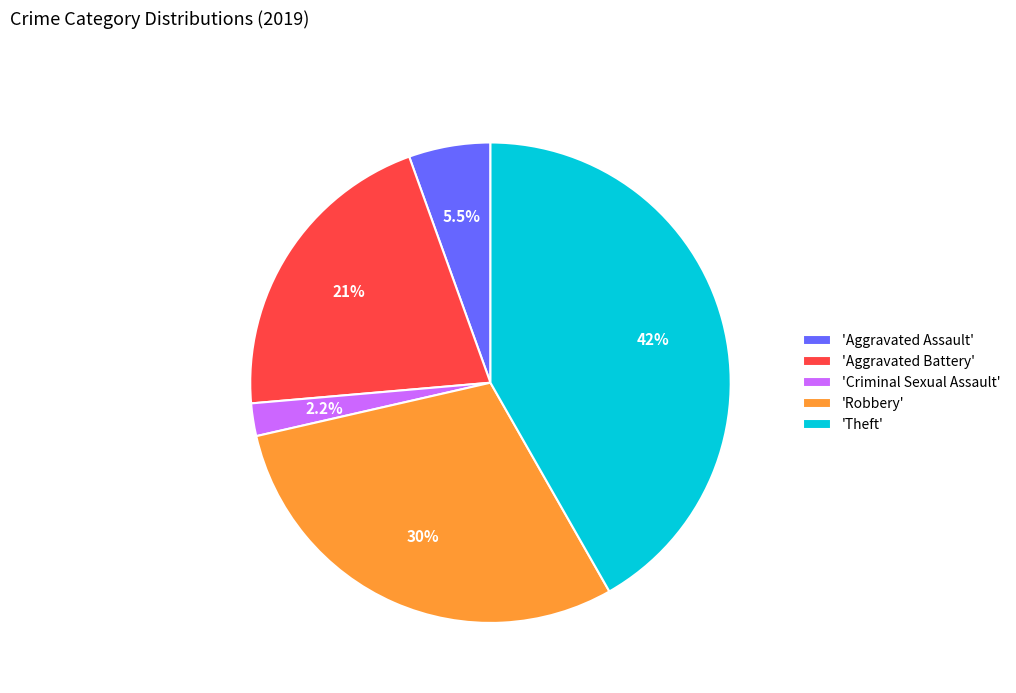

Rank the categories by value from lowest to highest.

'Criminal Sexual Assault', 'Aggravated Assault', 'Aggravated Battery', 'Robbery', 'Theft'